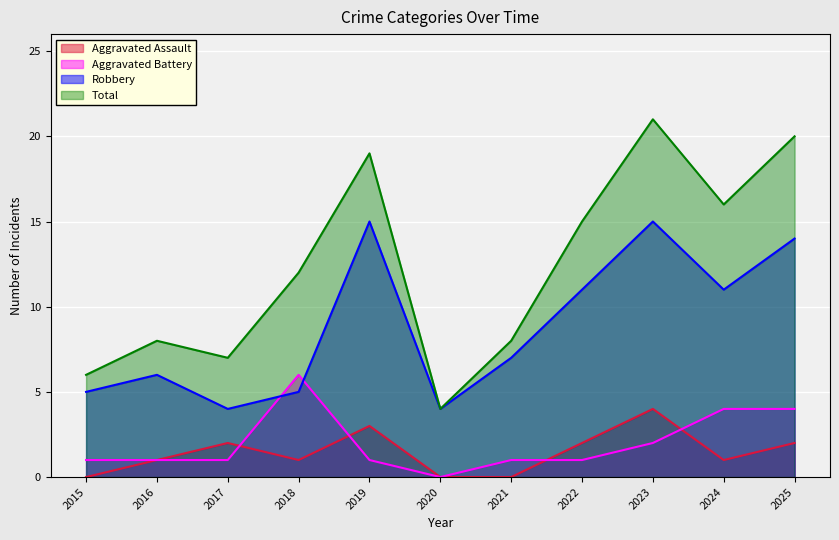

Rank the series at 2018 from highest to lowest value.

Total, Aggravated Battery, Robbery, Aggravated Assault